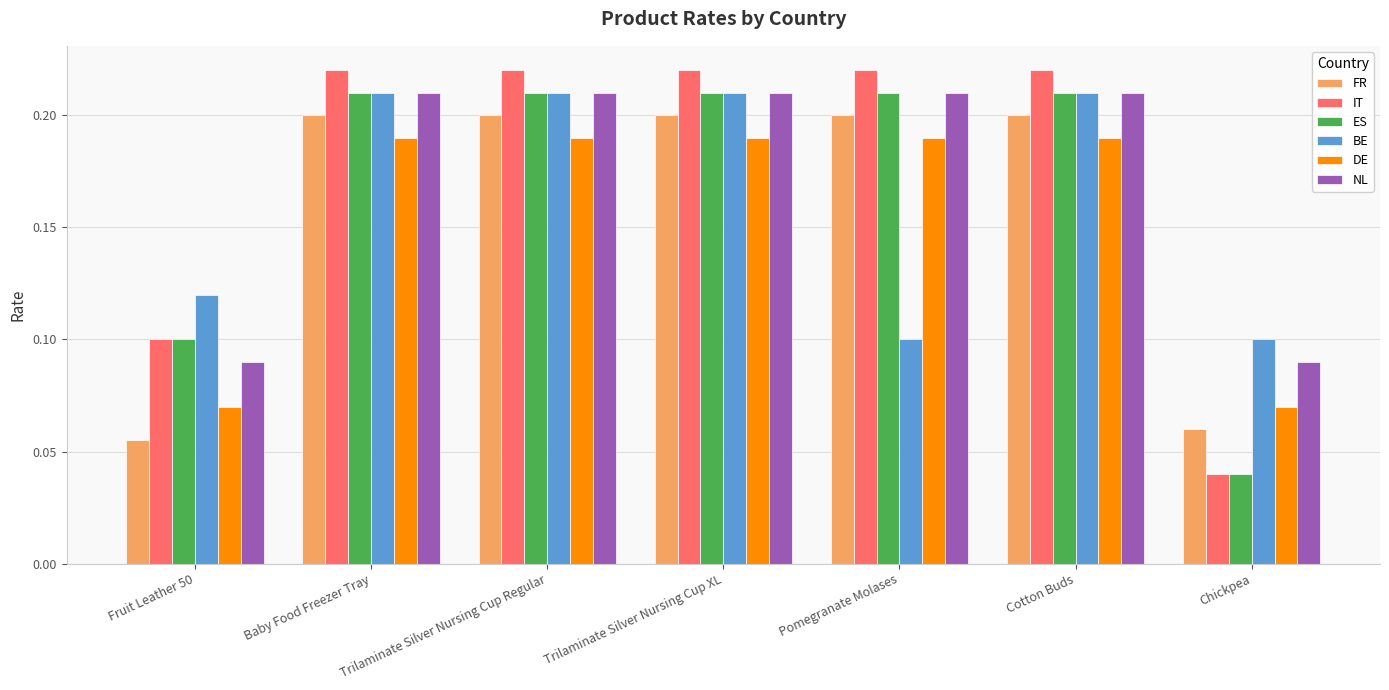

What is the sum of the DE values at Trilaminate Silver Nursing Cup XL and Chickpea?

0.3